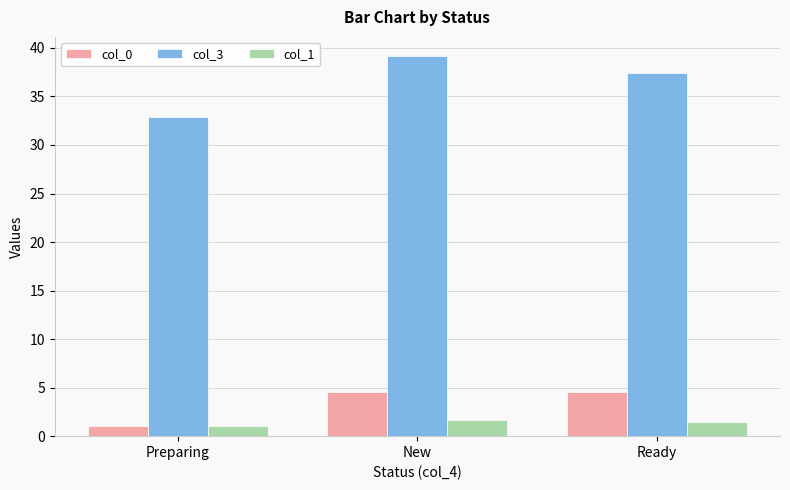

Reading left to right, what are all the values shown in this chart?

col_0: 1.0	4.5	4.5
col_3: 32.9	39.2	37.4
col_1: 1.0	1.7	1.5